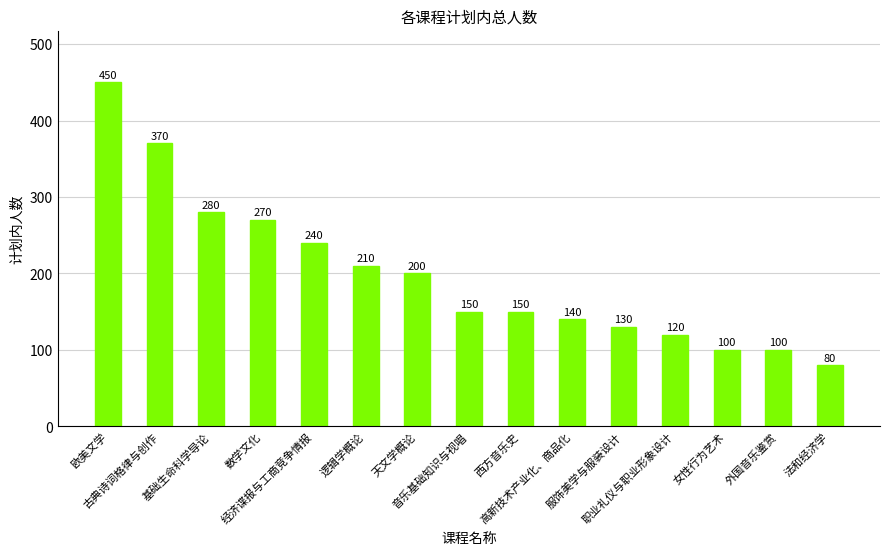

Reading left to right, extract all data points from this chart.

450	370	280	270	240	210	200	150	150	140	130	120	100	100	80